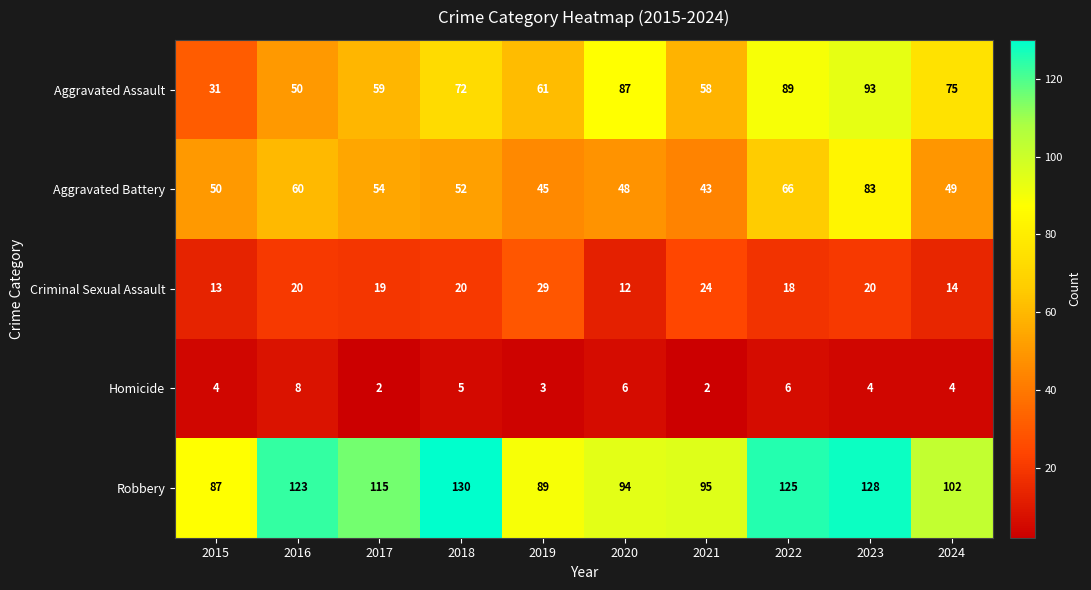

What is the total value across all series at 2016?

261